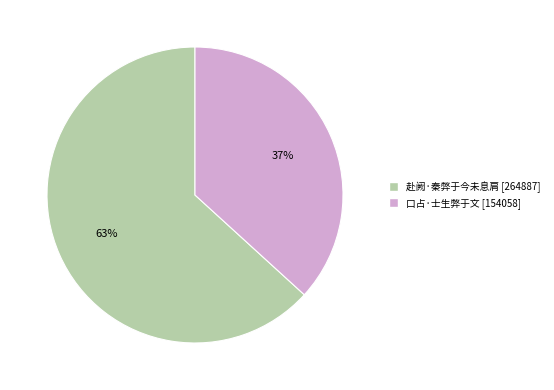

Is the sum of 赴阙·秦弊于今未息肩 and 口占·士生弊于文 greater than half?

Yes